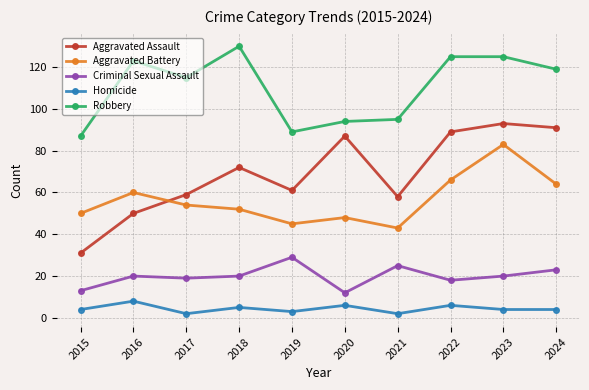

True or false: Aggravated Assault and Criminal Sexual Assault cross at least once.

False